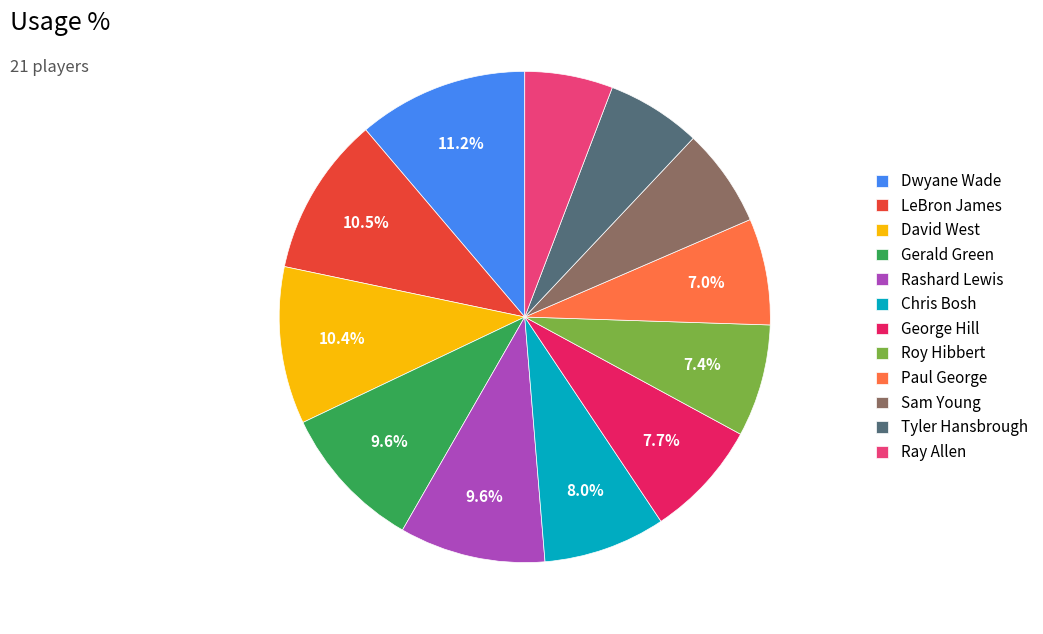

Does Paul George account for over 50% of the chart?

No